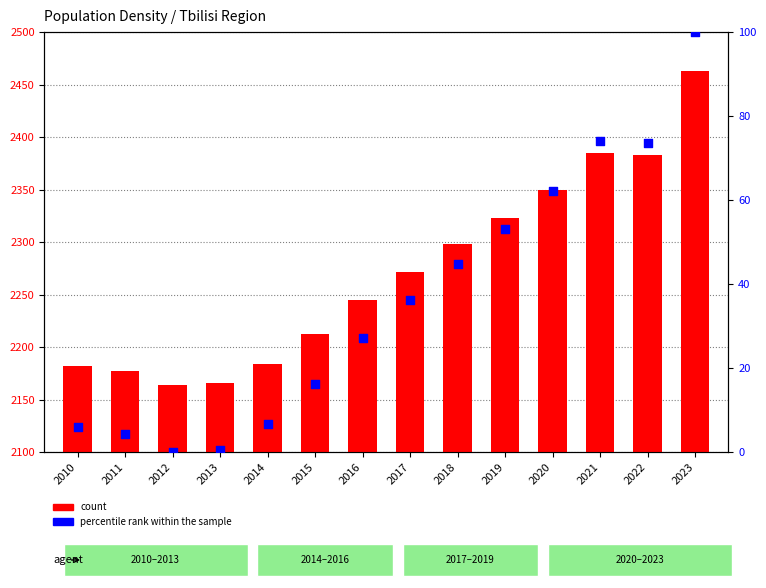

Which series has the largest total across all categories?

count